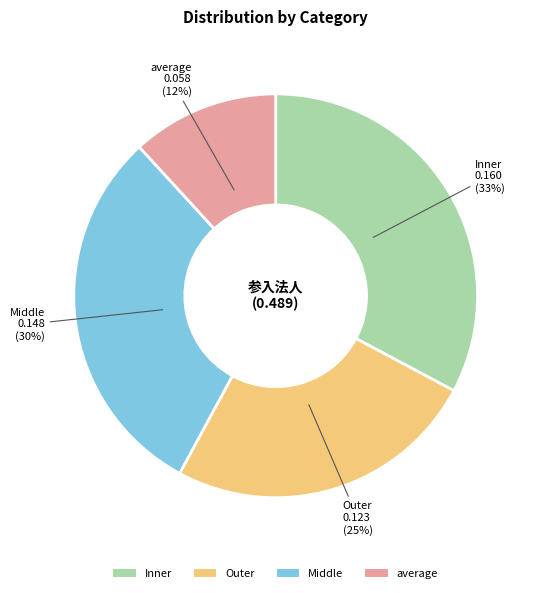

How many segments does this pie chart have?

4